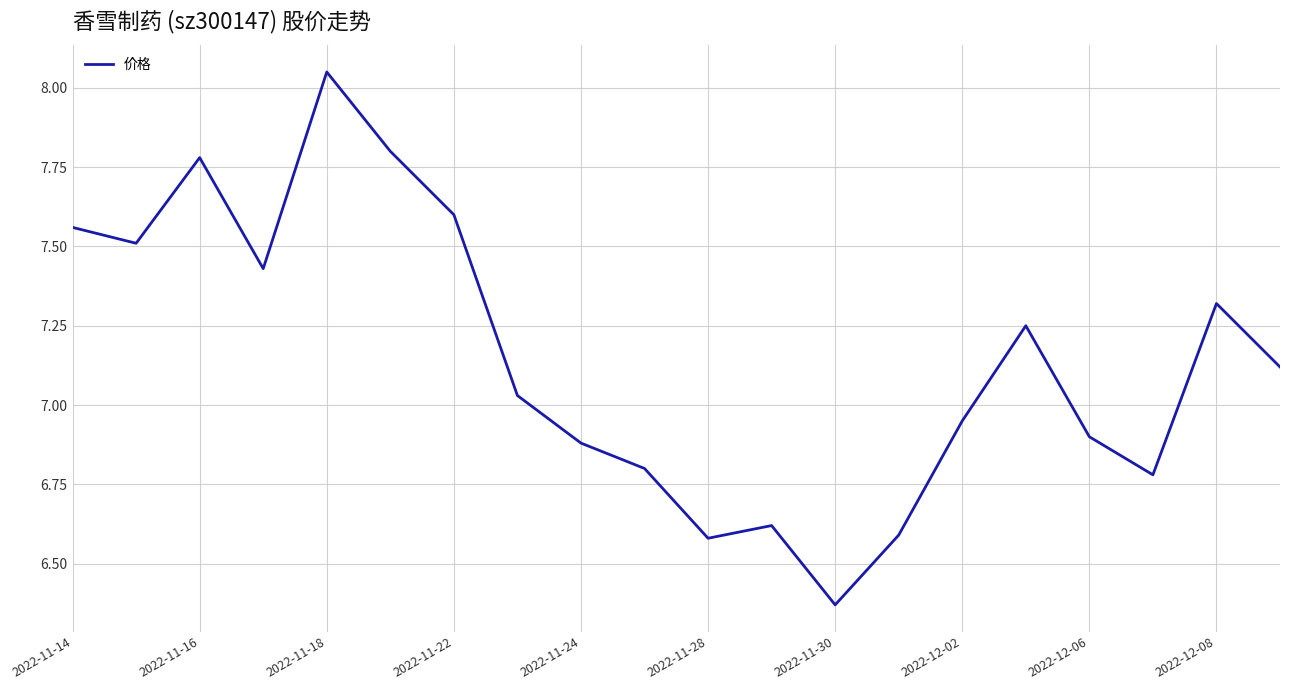

What is the difference between the maximum and minimum values?

1.7